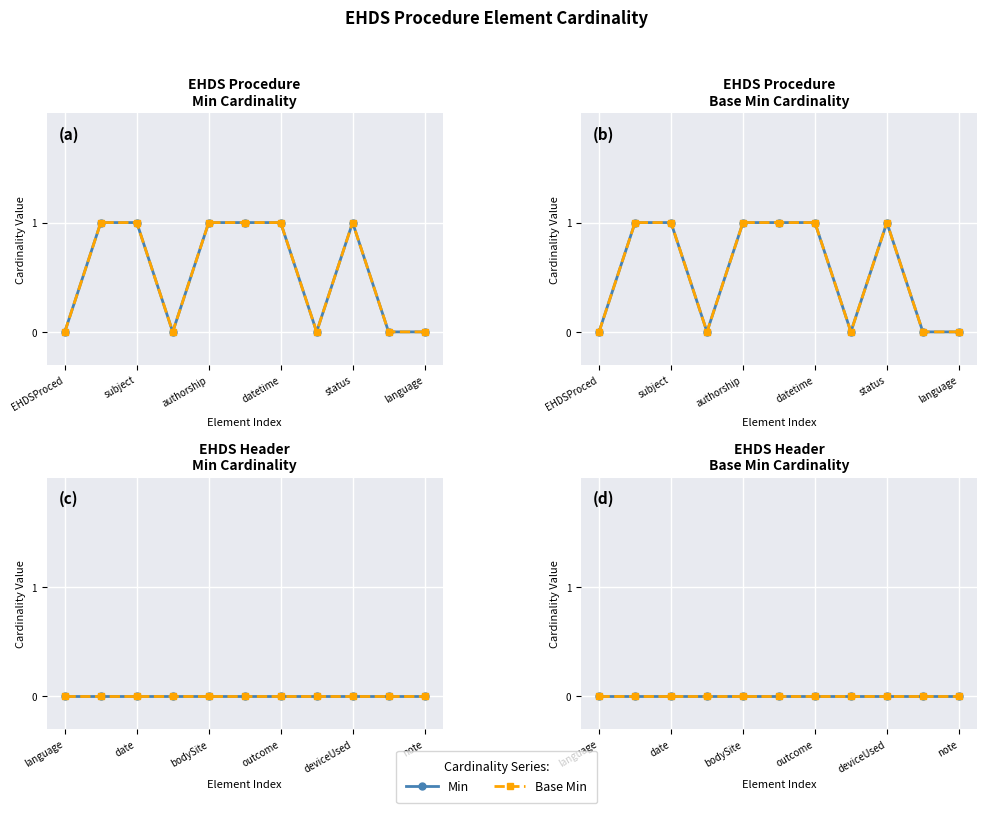

What is the label of the 16th point from the left?

EHDSProcedure.reason